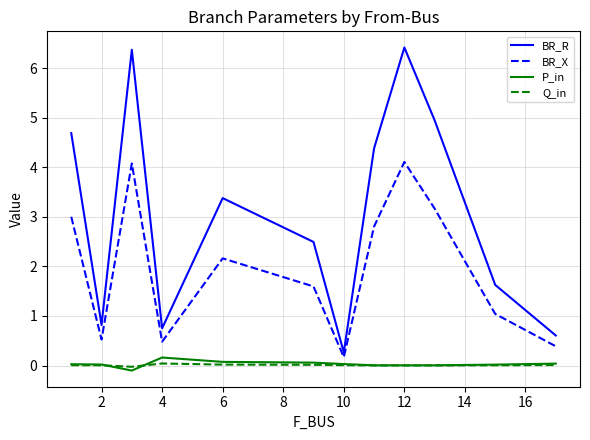

What is the smallest value displayed?

-0.1